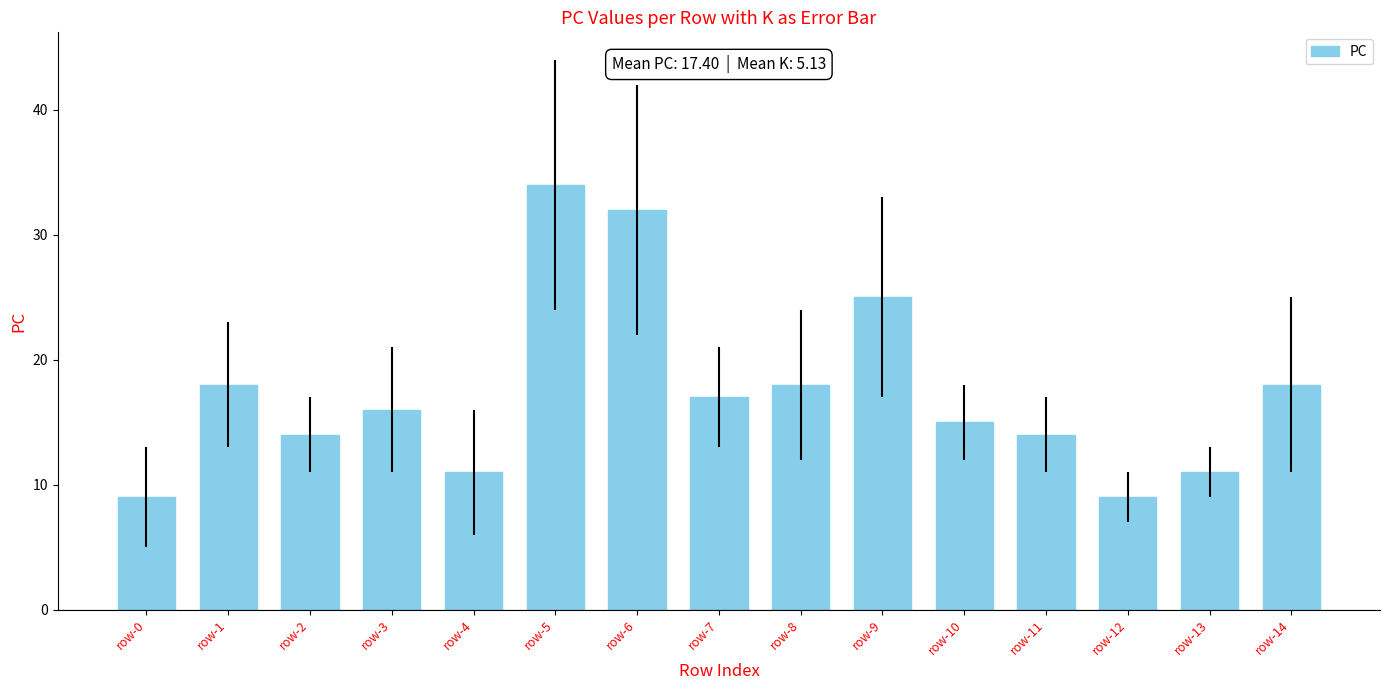

Which has a higher value, row-0 or row-2?

row-2